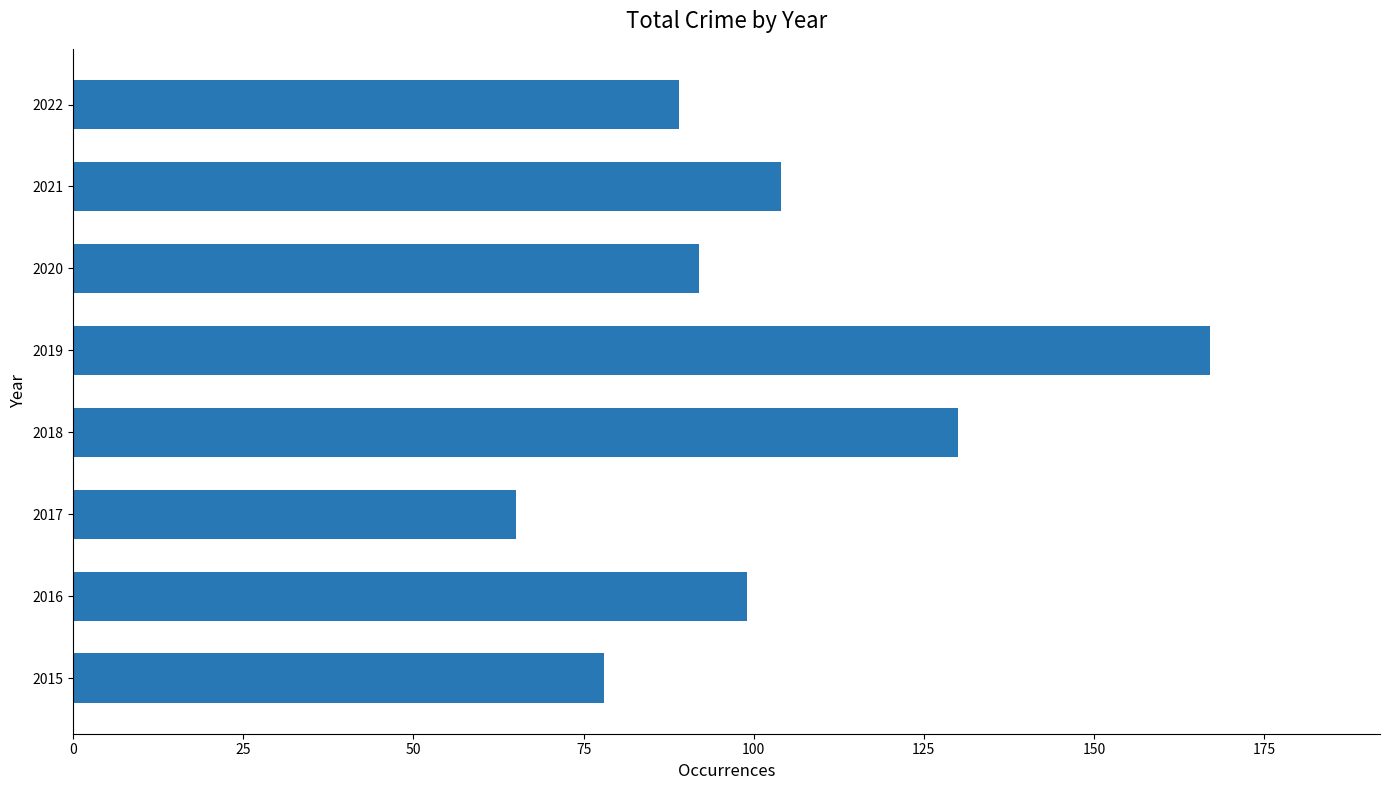

What is the difference between the maximum and minimum values?

102